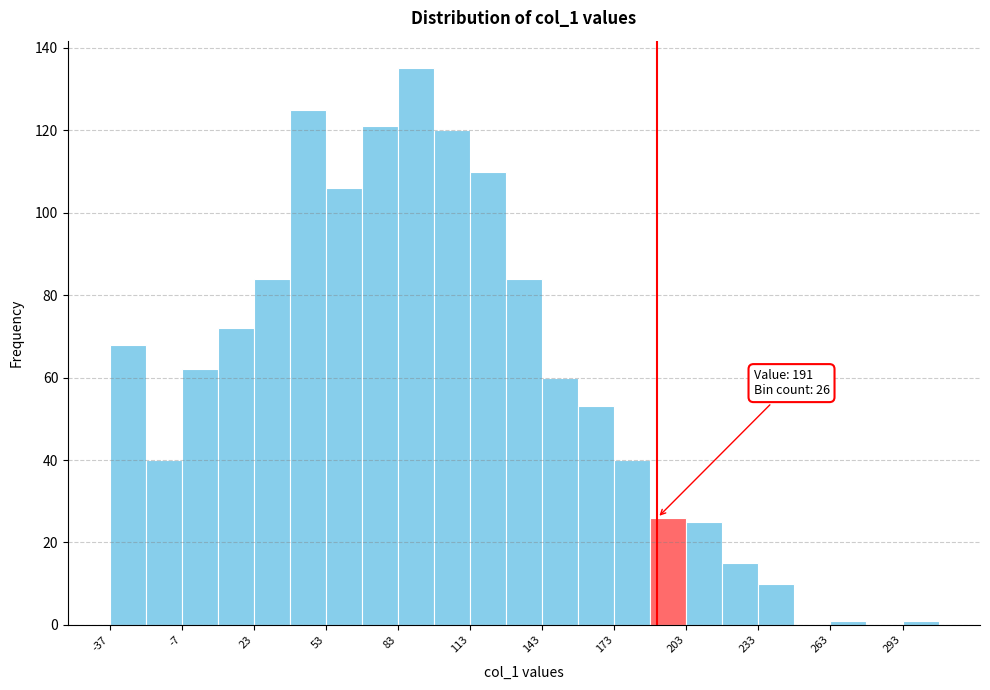

Around what value on the x-axis is the tallest bar? Give the approximate position of its centre, as read against the axis.

90